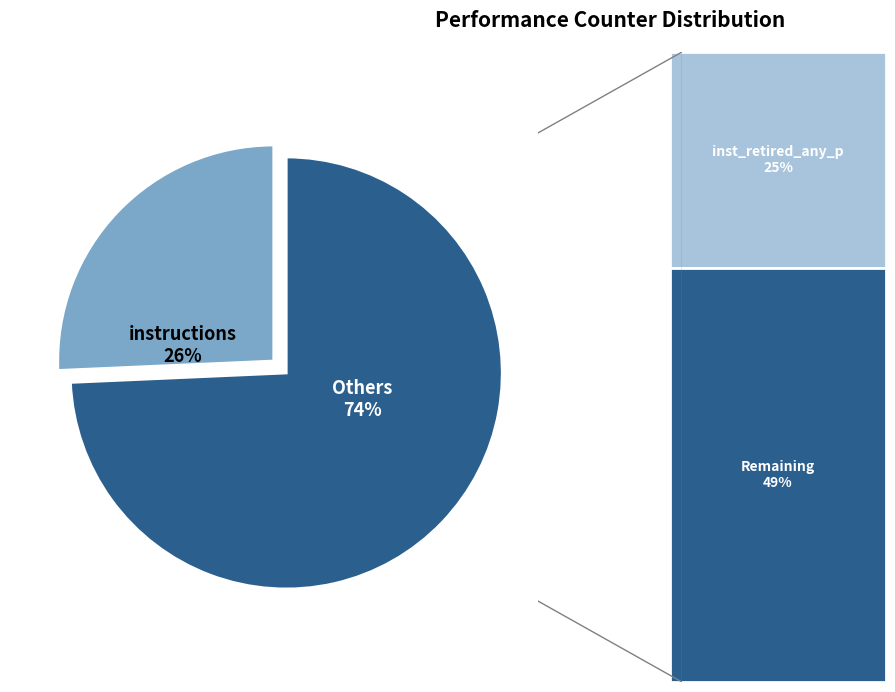

Is there any slice that represents more than half of the pie?

Yes